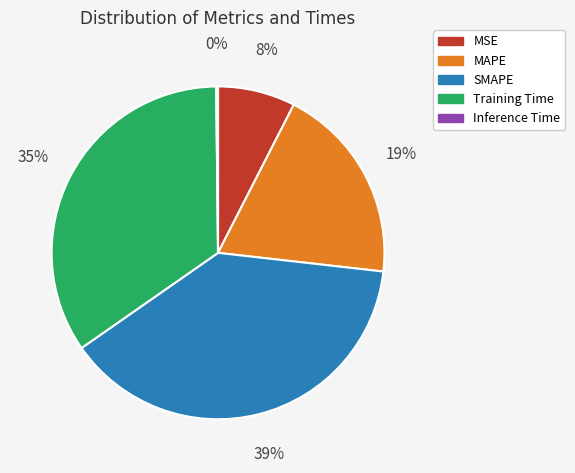

Is it true that Training Time is 40% of the pie?

False